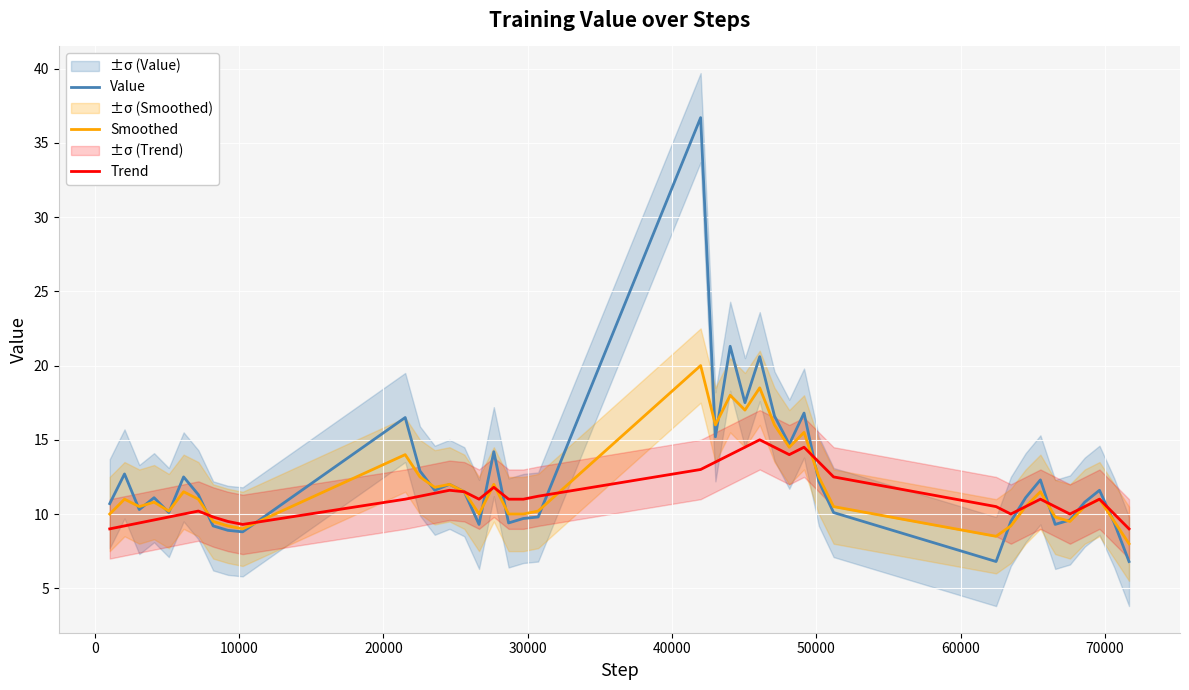

Which series ends up on top after the final intersection of Trend and Smoothed?

Trend